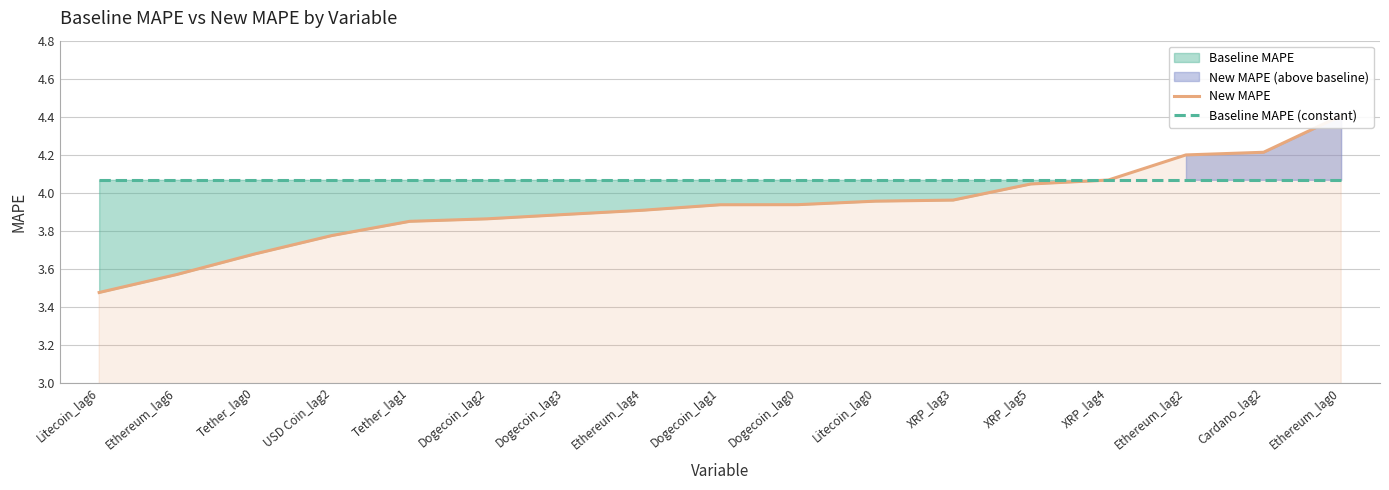

What is the approximate value of New MAPE at Dogecoin_lag0?

3.9